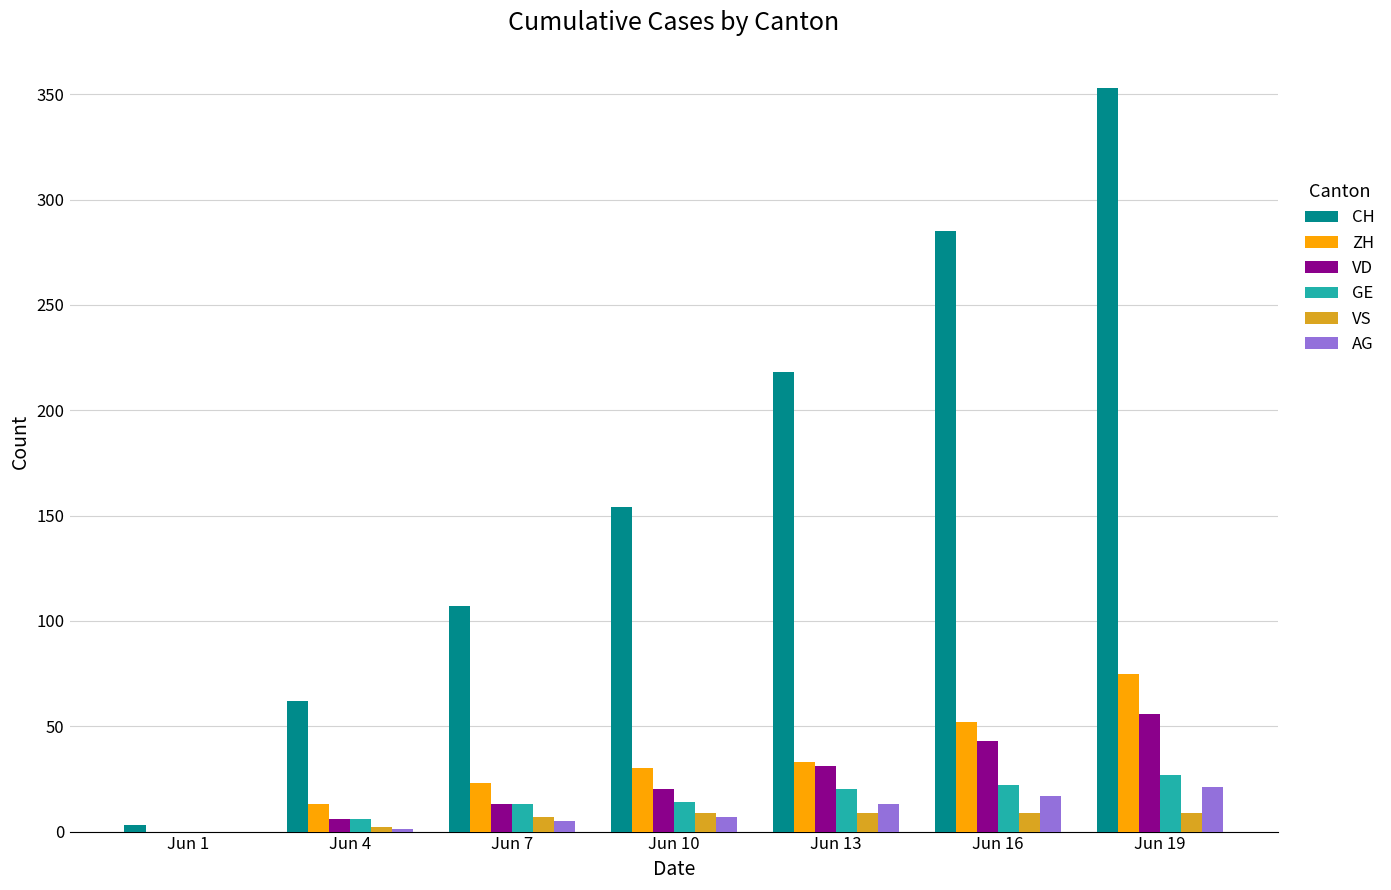

The VS series shows 9 at Jun 10. True or false?

True